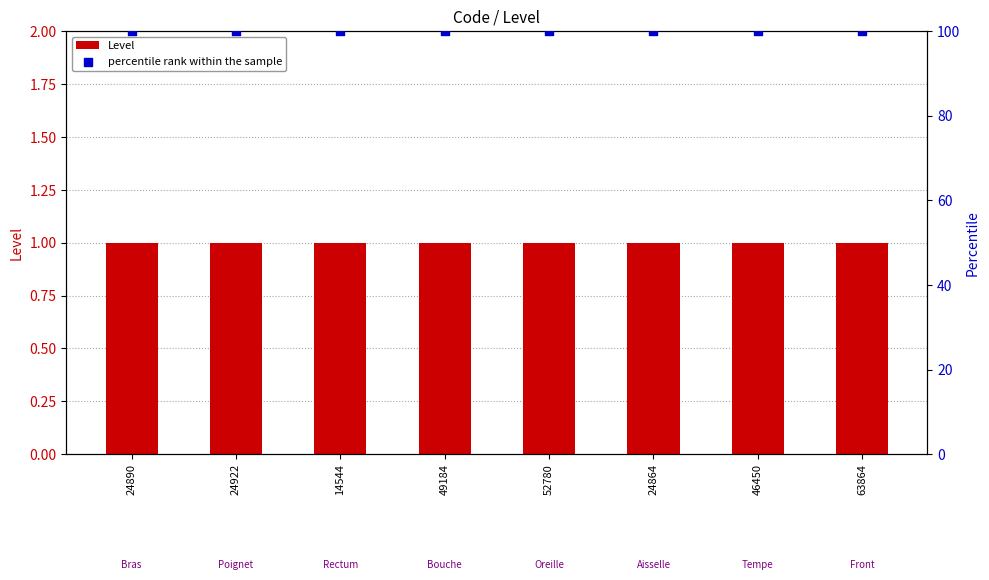

Which series reaches the minimum Y coordinate?

Level